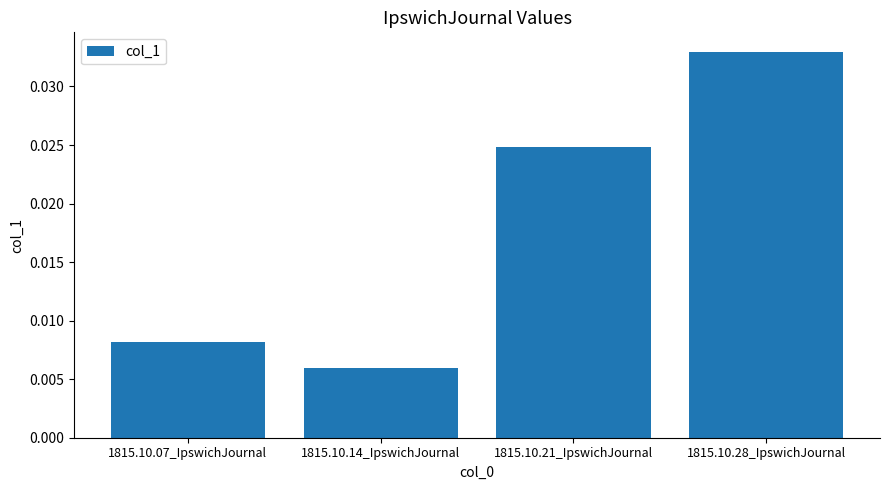

Which label corresponds to the largest value in the chart?

1815.10.28_IpswichJournal